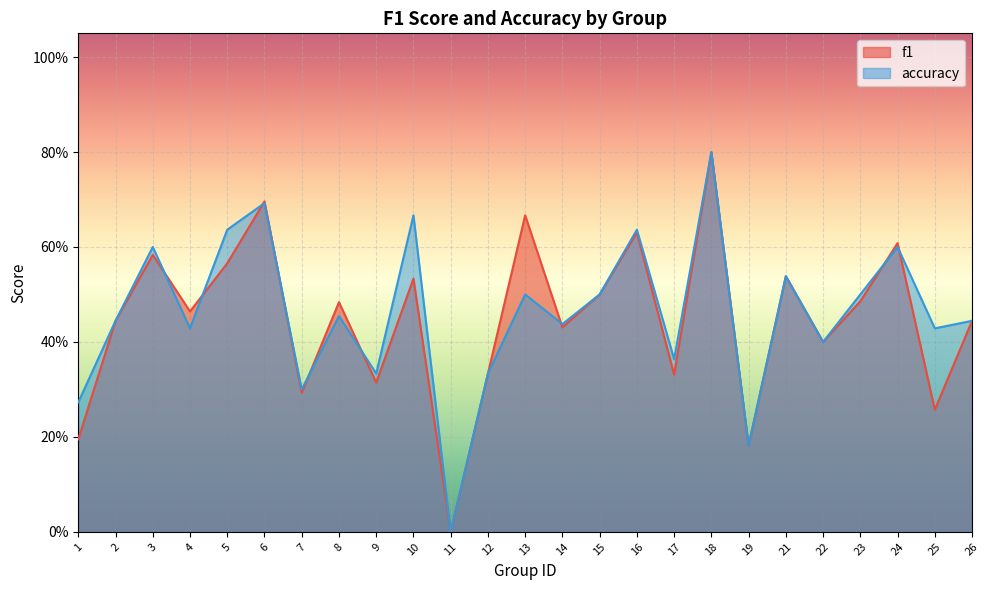

True or false: f1 and accuracy intersect in this chart.

True